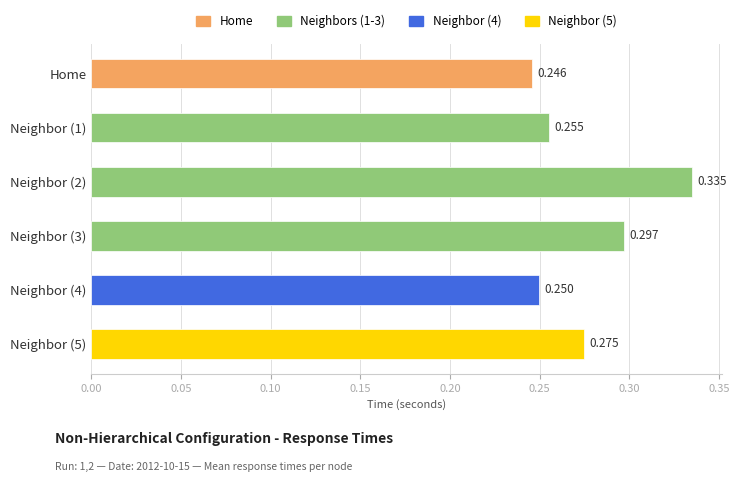

At which label is the value closest to 0?

Home